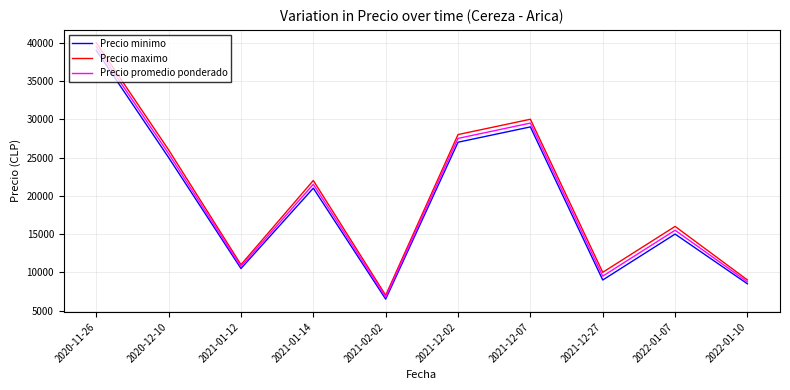

What value does the Precio promedio ponderado series have at 2021-12-02, to the nearest 50?

27500